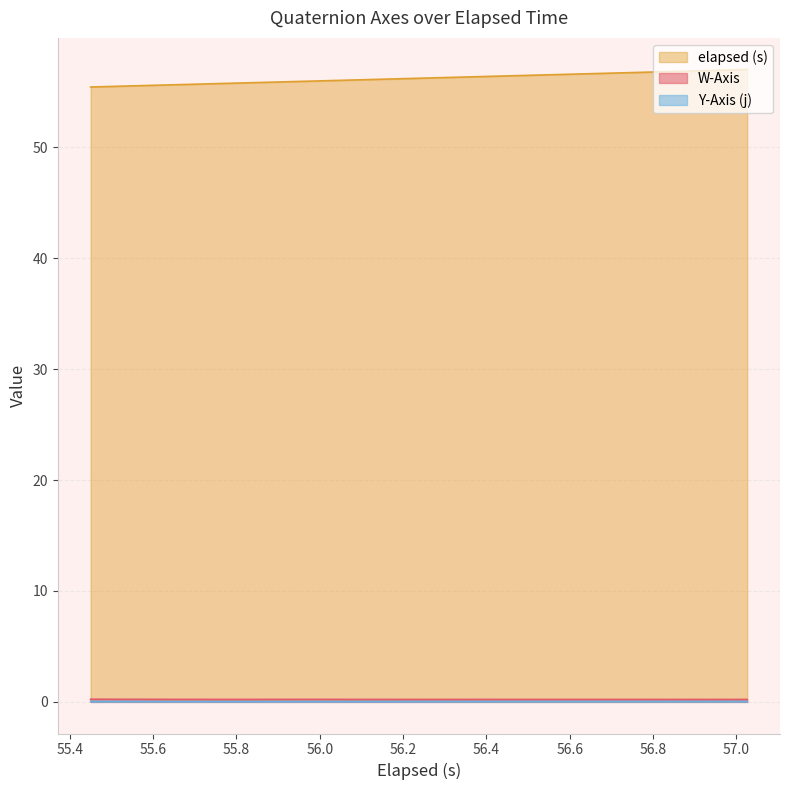

Which series has the largest total across all categories?

elapsed (s)